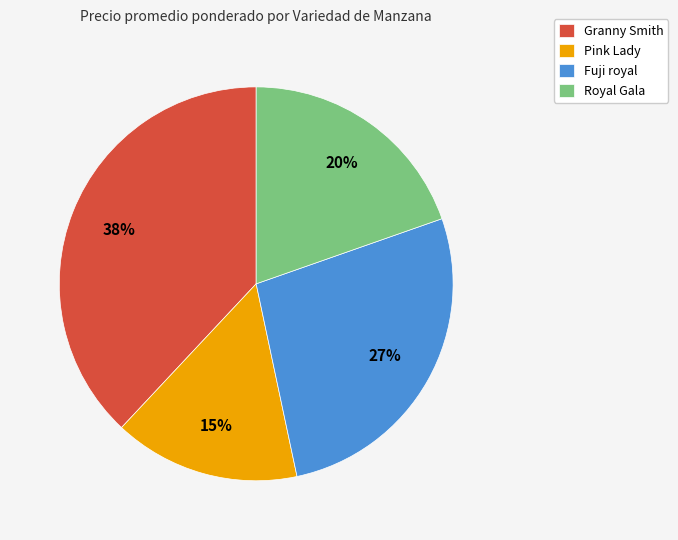

Between Granny Smith and Royal Gala, which is larger?

Granny Smith